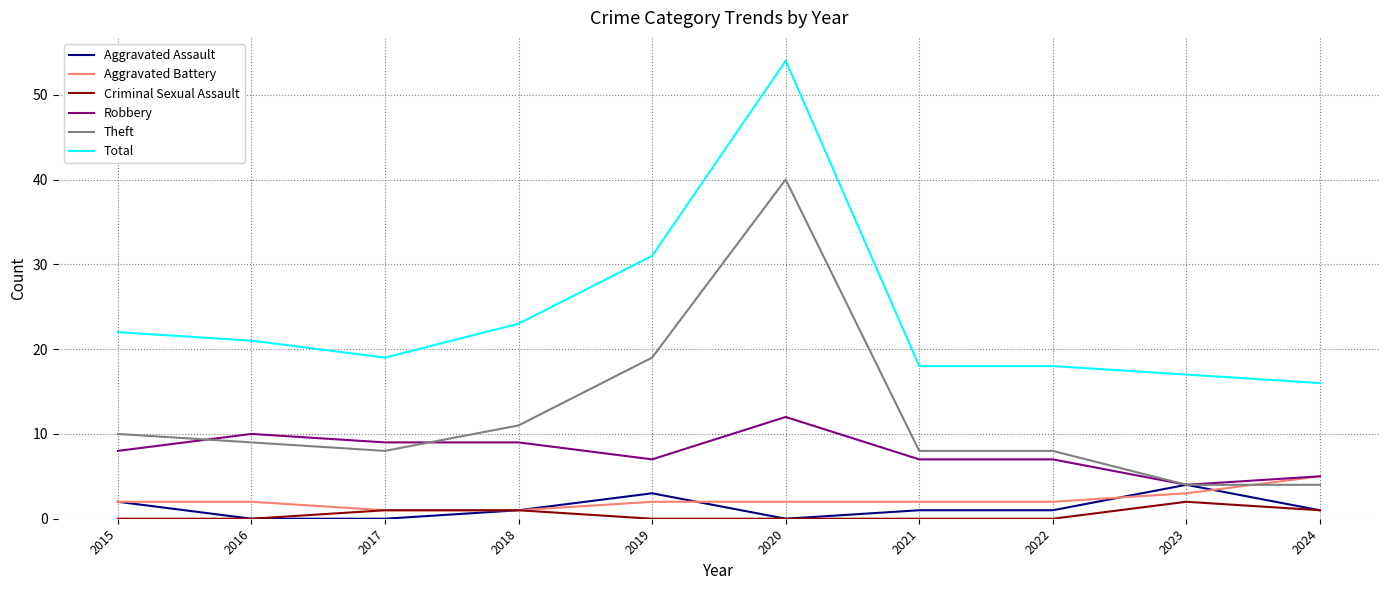

How many values in the Total series are below 21?

5